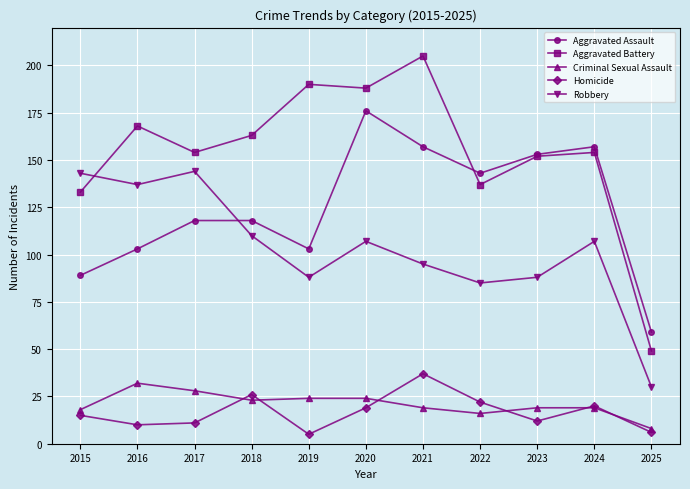

Reading left to right, what are all the values shown in this chart?

Aggravated Assault: 2015=89	2016=103	2017=118	2018=118	2019=103	2020=176	2021=157	2022=143	2023=153	2024=157	2025=59
Aggravated Battery: 2015=133	2016=168	2017=154	2018=163	2019=190	2020=188	2021=205	2022=137	2023=152	2024=154	2025=49
Criminal Sexual Assault: 2015=18	2016=32	2017=28	2018=23	2019=24	2020=24	2021=19	2022=16	2023=19	2024=19	2025=8
Homicide: 2015=15	2016=10	2017=11	2018=26	2019=5	2020=19	2021=37	2022=22	2023=12	2024=20	2025=6
Robbery: 2015=143	2016=137	2017=144	2018=110	2019=88	2020=107	2021=95	2022=85	2023=88	2024=107	2025=30